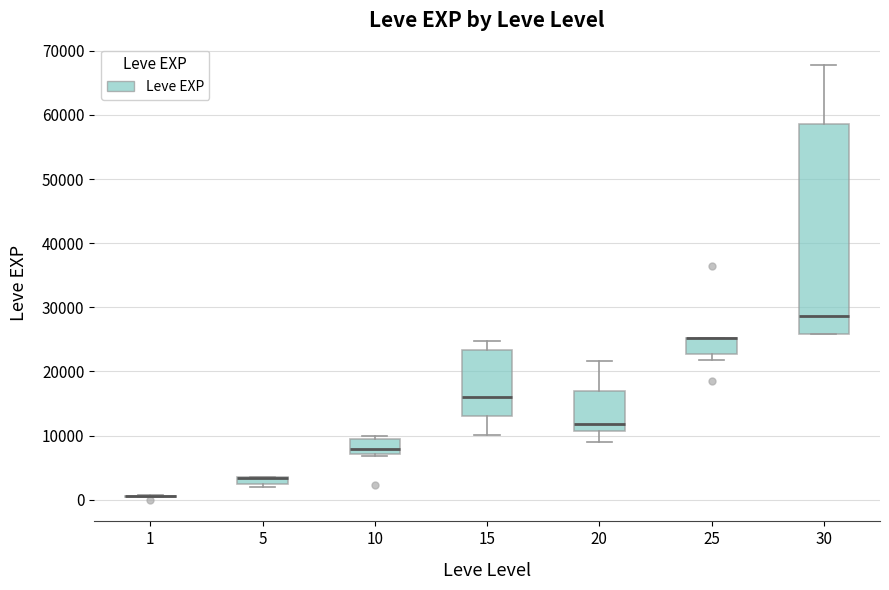

Which box is the tallest, from its lower edge to its upper edge?

30